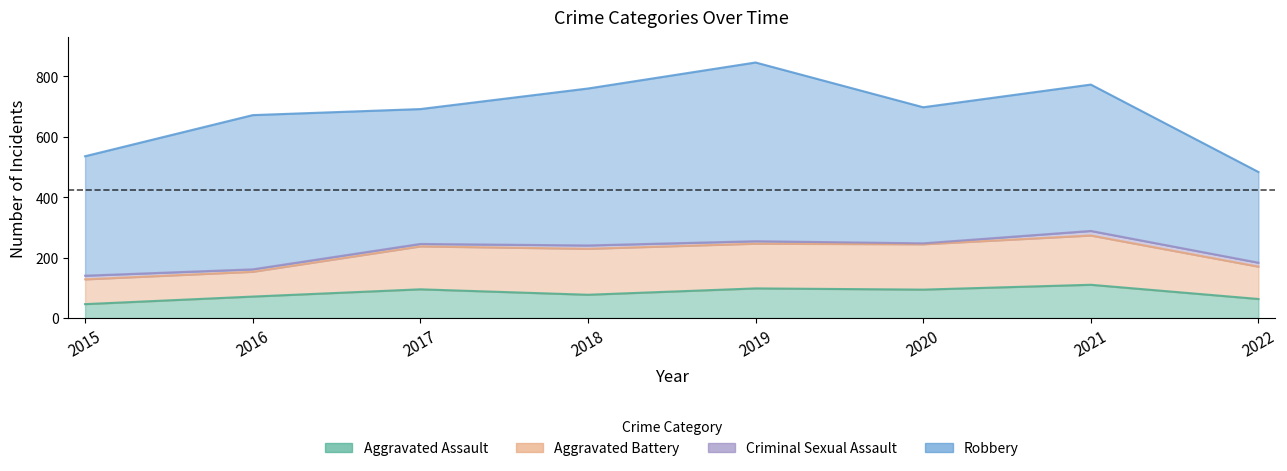

What is the sum of all Robbery values?

3695